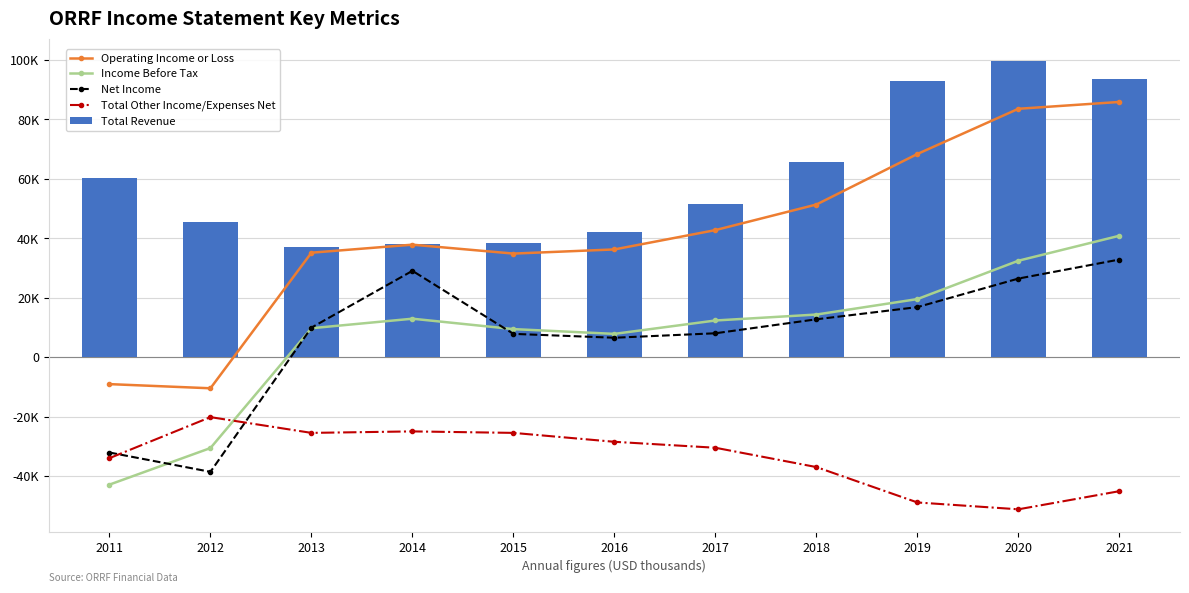

Reading left to right, extract all data points from this chart.

Operating Income or Loss: 2011=-9000	2012=-10400	2013=35200	2014=37900	2015=34900	2016=36300	2017=42800	2018=51400	2019=68400	2020=83600	2021=85900
Income Before Tax: 2011=-42800	2012=-30500	2013=9800	2014=13000	2015=9500	2016=7900	2017=12400	2018=14400	2019=19600	2020=32500	2021=40900
Net Income: 2011=-32000	2012=-38500	2013=10000	2014=29100	2015=7900	2016=6600	2017=8100	2018=12800	2019=16900	2020=26500	2021=32900
Total Other Income/Expenses Net: 2011=-33900	2012=-20100	2013=-25400	2014=-24900	2015=-25400	2016=-28400	2017=-30400	2018=-36900	2019=-48800	2020=-51100	2021=-45000
Total Revenue: 2011=60400	2012=45400	2013=37100	2014=38200	2015=38600	2016=42000	2017=51500	2018=65700	2019=93000	2020=99600	2021=93700